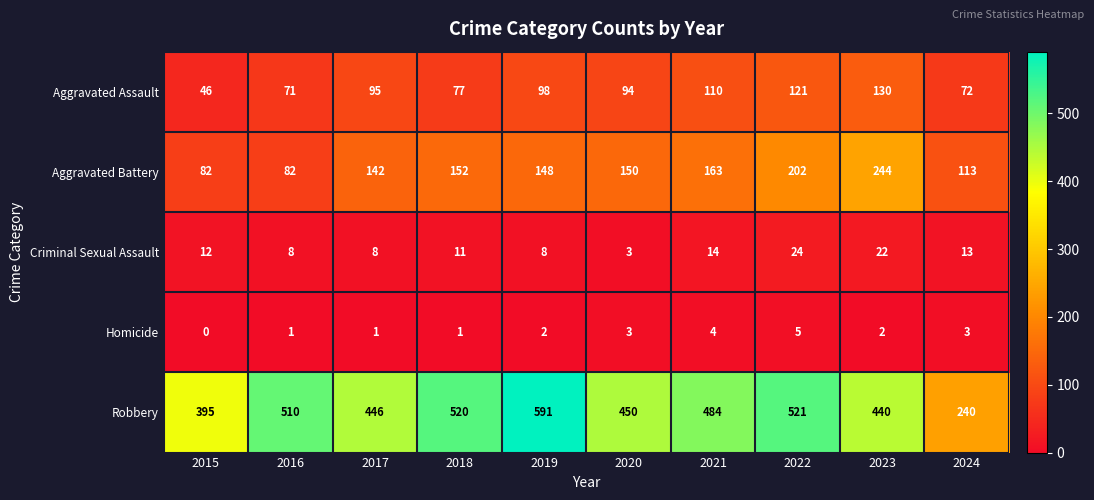

Rank the series by their maximum value, from lowest to highest.

Homicide, Criminal Sexual Assault, Aggravated Assault, Aggravated Battery, Robbery